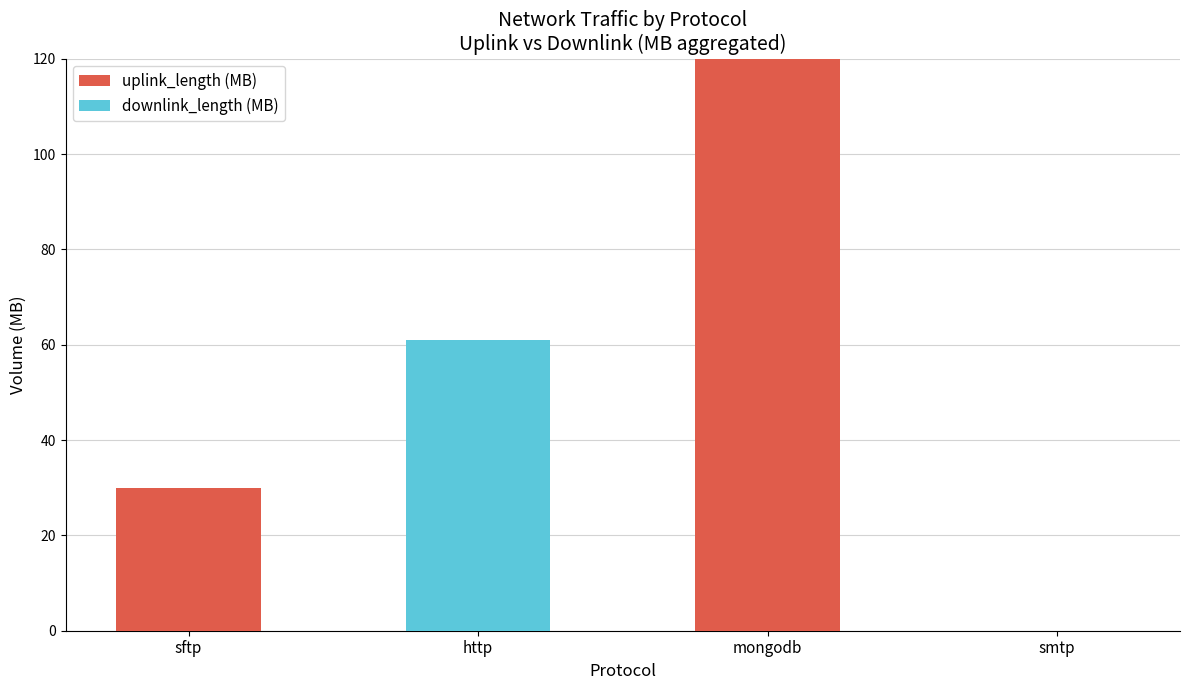

Where is uplink_length (MB) nearest to the value 60?

sftp